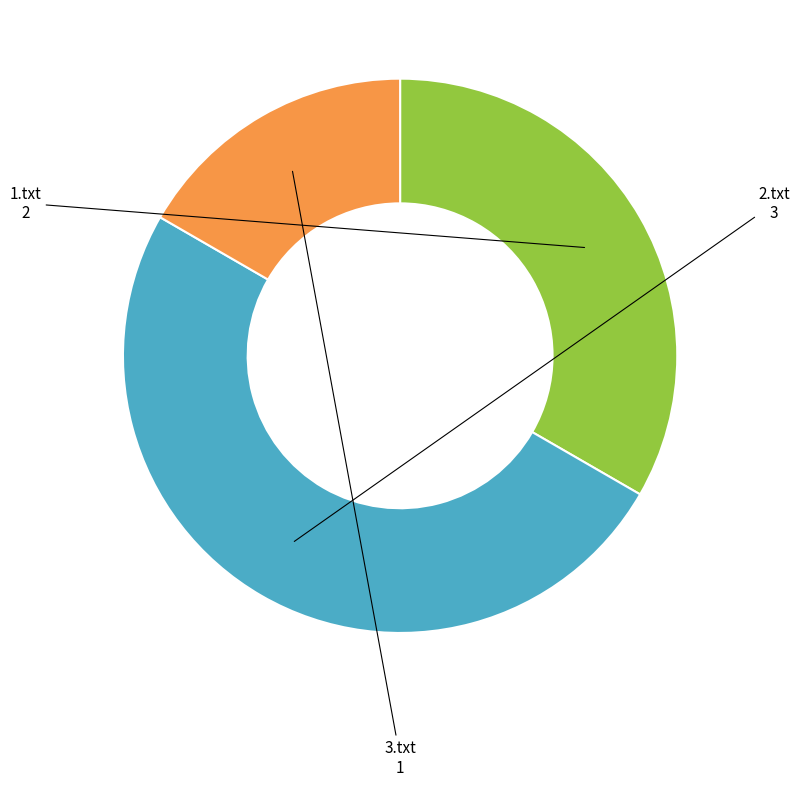

Is the sum of 2.txt and 3.txt greater than half?

Yes